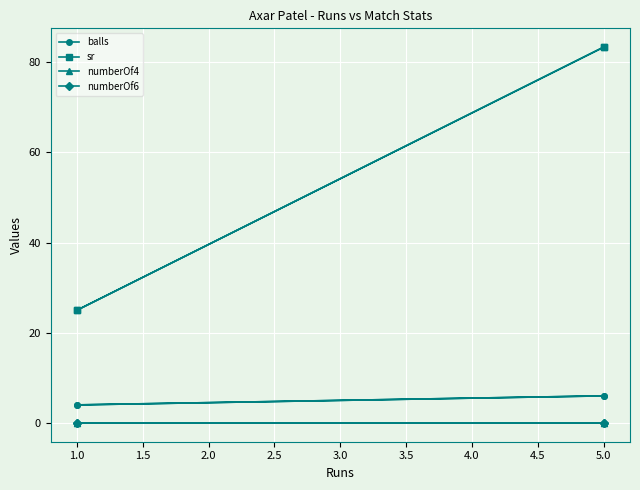

What is the difference between the highest and lowest values at 5.0?

83.3